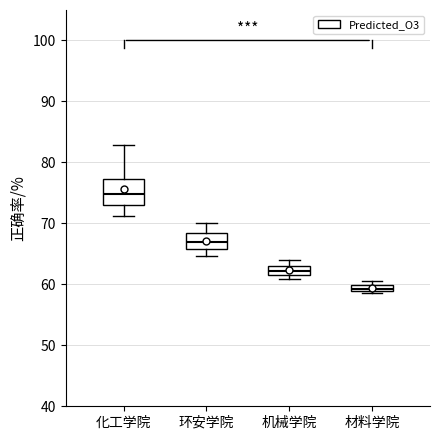

Which box is the tallest, from its lower edge to its upper edge?

化工学院